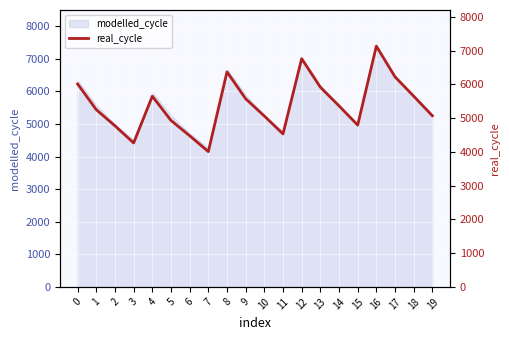

The chart shows a value of 7132.2 at 16. True or false?

True